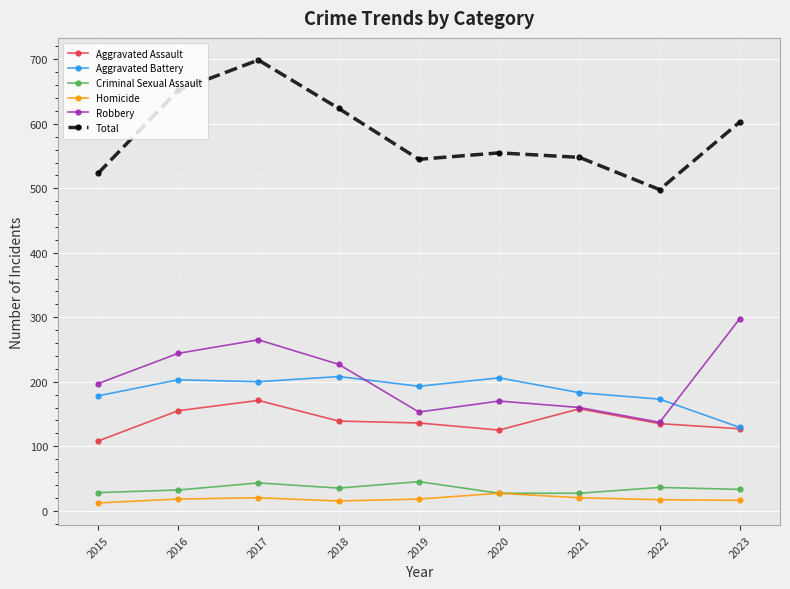

What is the value of the Homicide point at the 4th from the left?

15